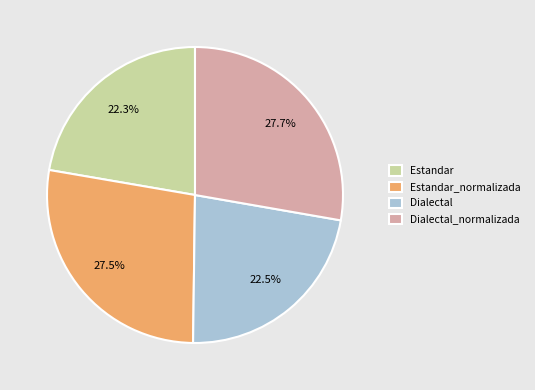

What is the total percentage of Dialectal_normalizada and Estandar?

50.0%